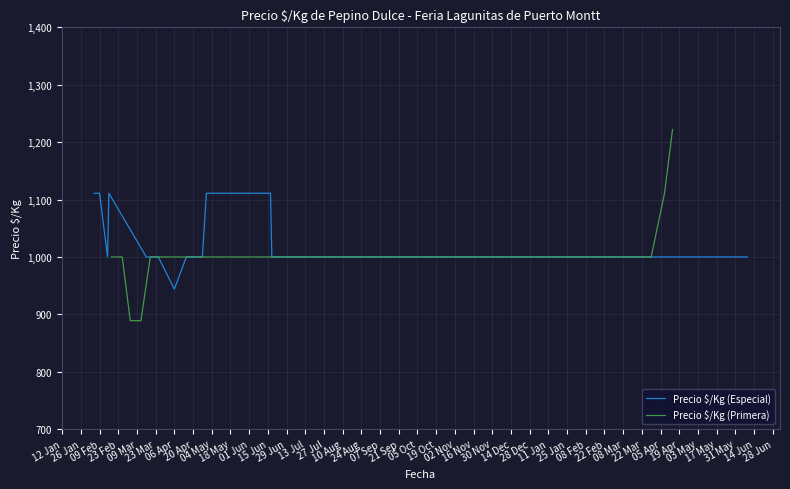

True or false: Precio $/Kg (Primera) and Precio $/Kg (Especial) cross at least once.

False